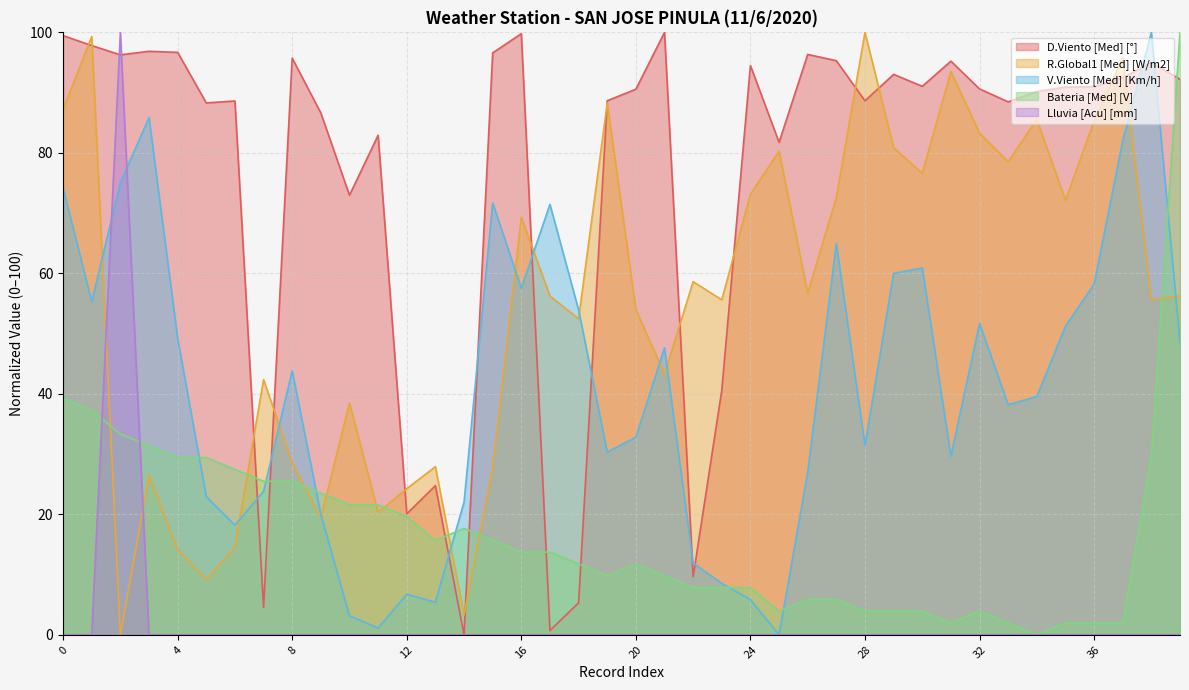

How many interior local peaks does the D.Viento [Med] [°] series have?

12